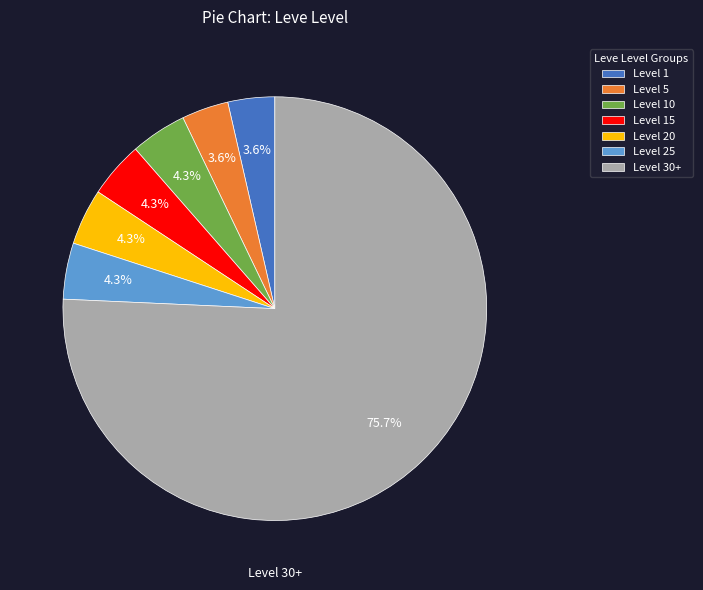

Which has a higher value, Level 30+ or Level 25?

Level 30+